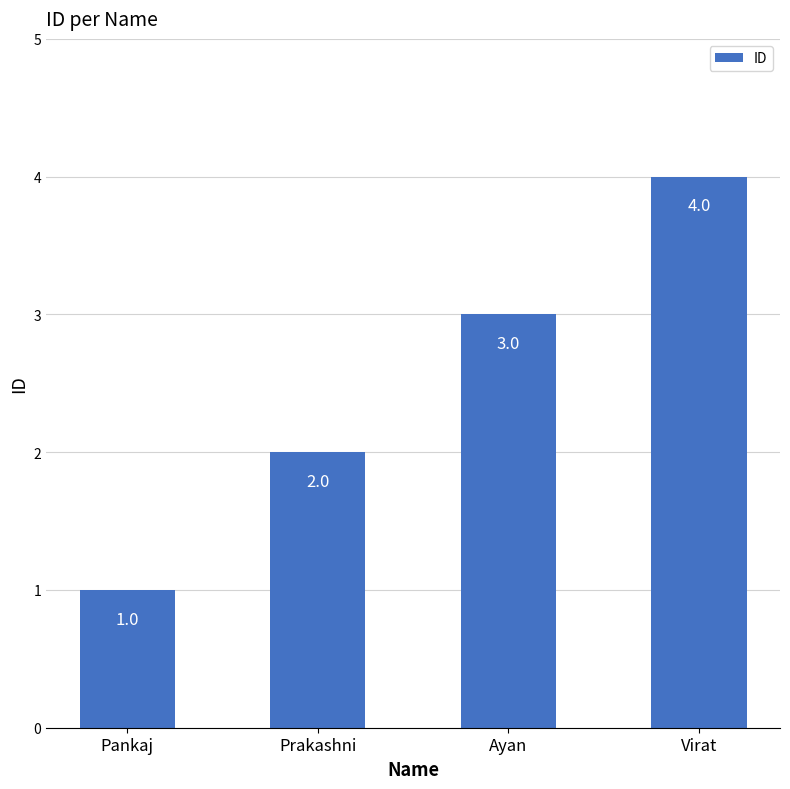

True or false: the data shows 1 at Prakashni.

False